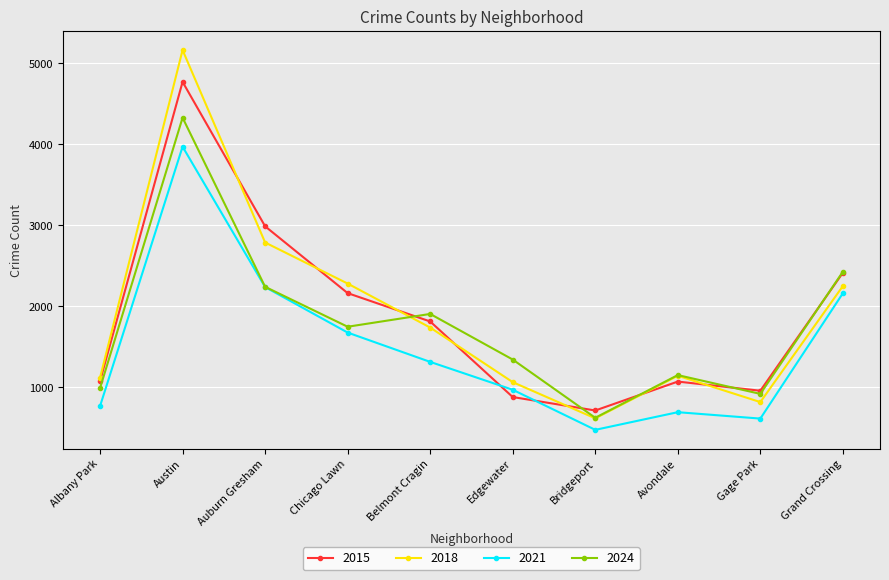

The 2021 series shows 666 at Grand Crossing. True or false?

False